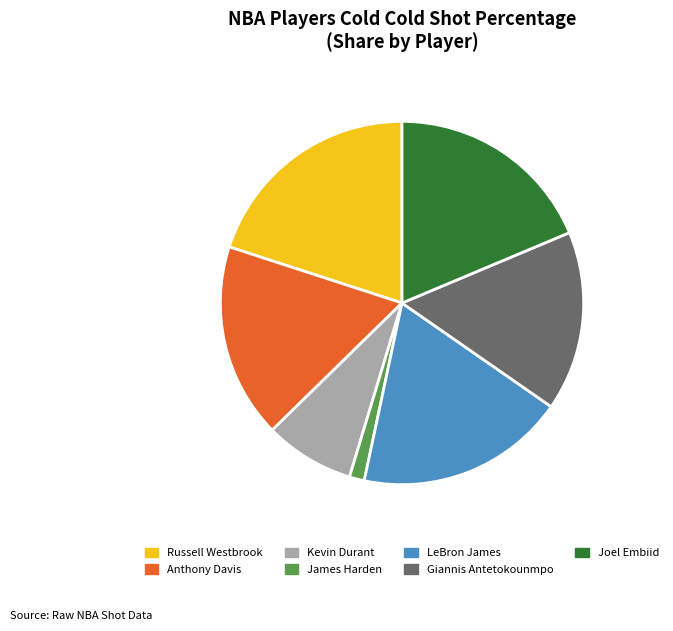

Between James Harden and Russell Westbrook, which is larger?

Russell Westbrook